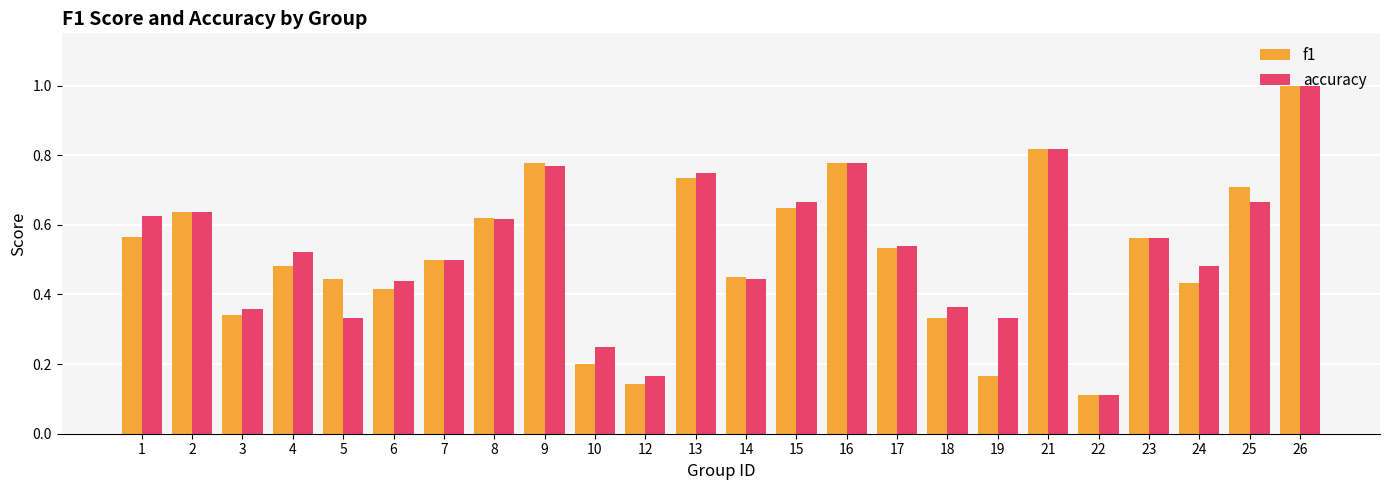

At which label is accuracy closest to 0?

22